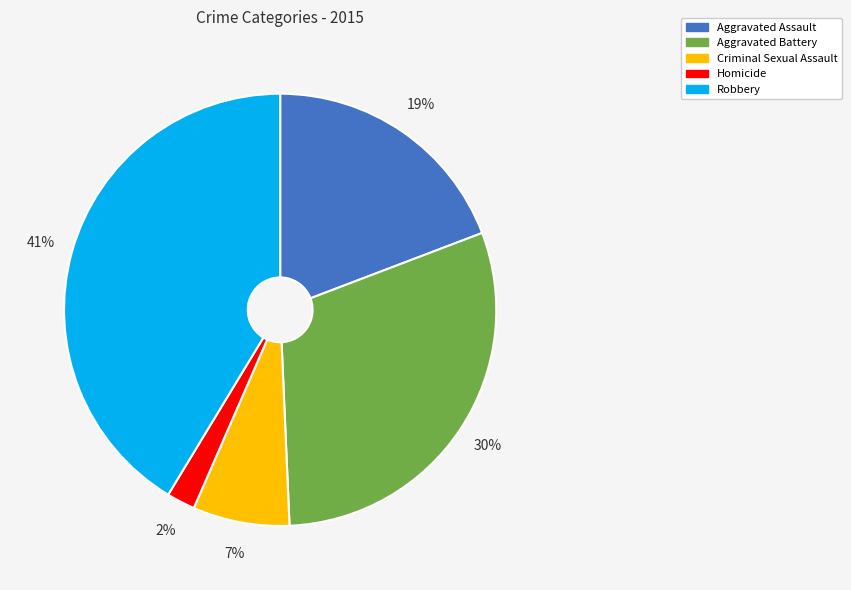

To the nearest percent, what is the average slice percentage?

20%